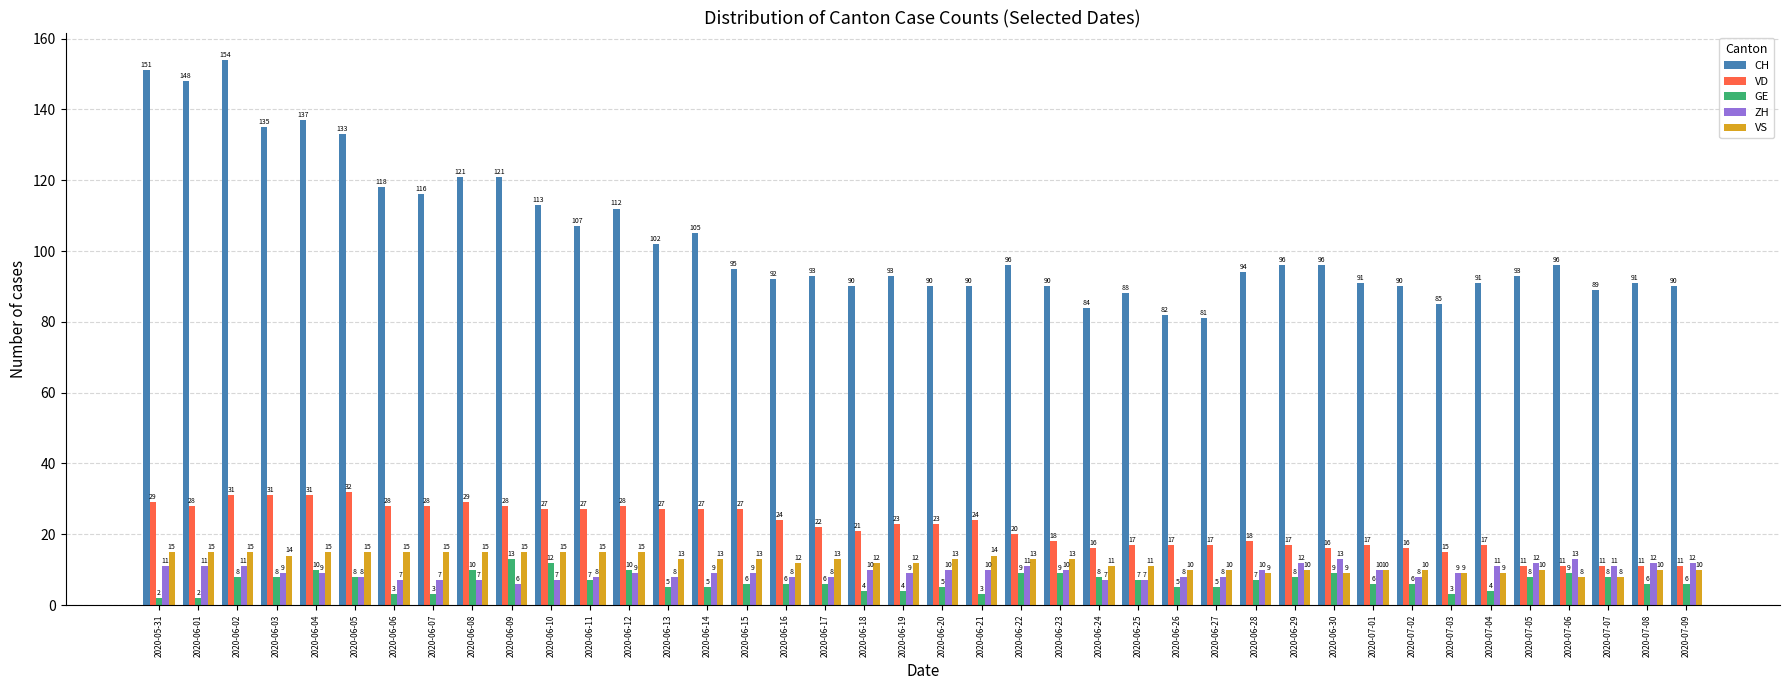

What is the sum of the ZH values at 2020-06-02 and 2020-06-23?

21